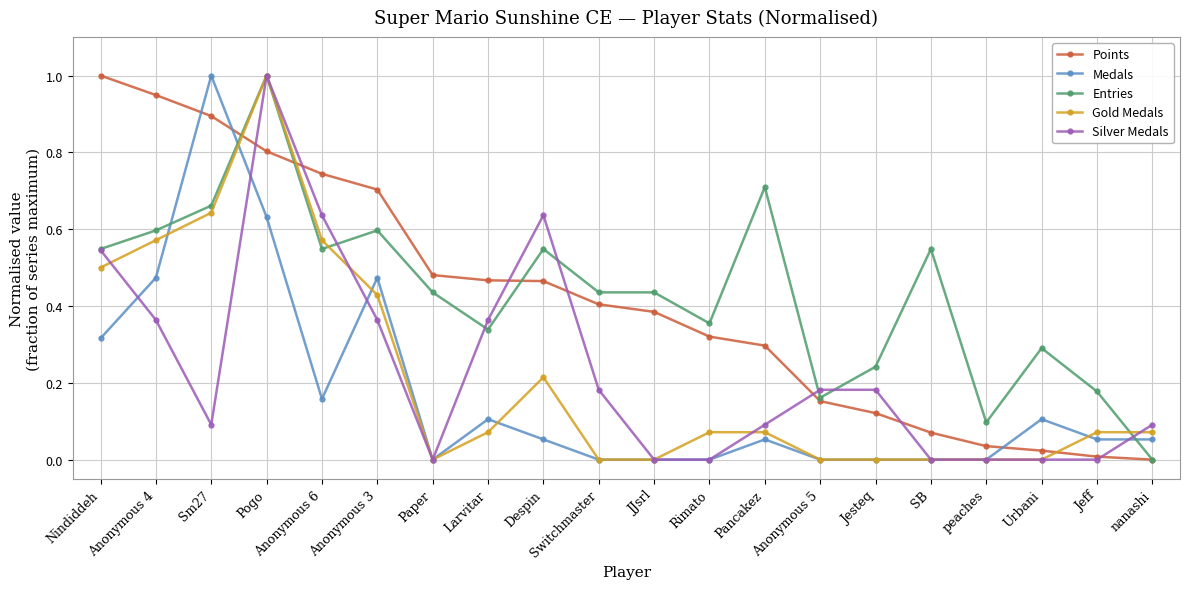

The Silver Medals series shows 0.3 at Anonymous 5. True or false?

False